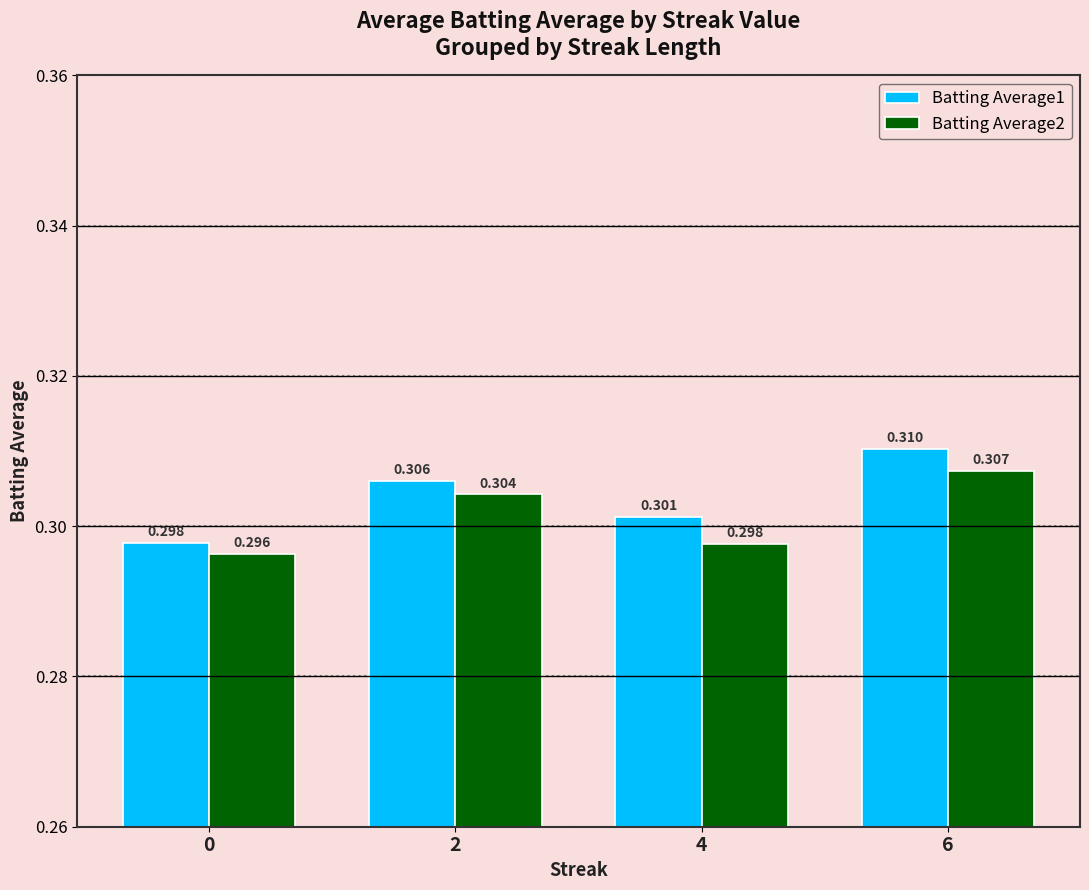

What is the total value across all series at 2?

0.6